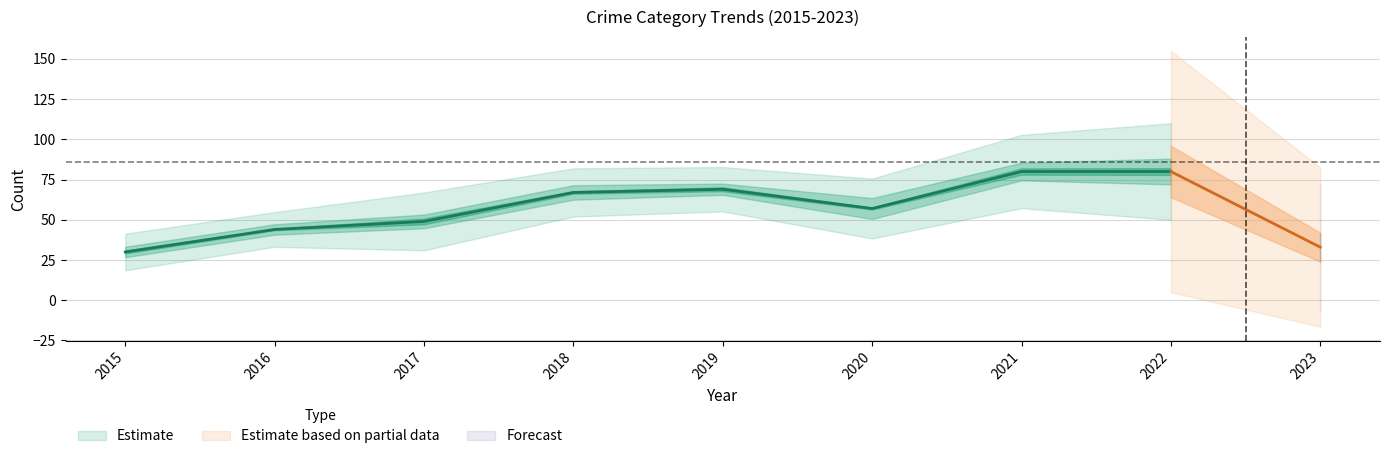

At how many categories does at least one series exceed 80?

5